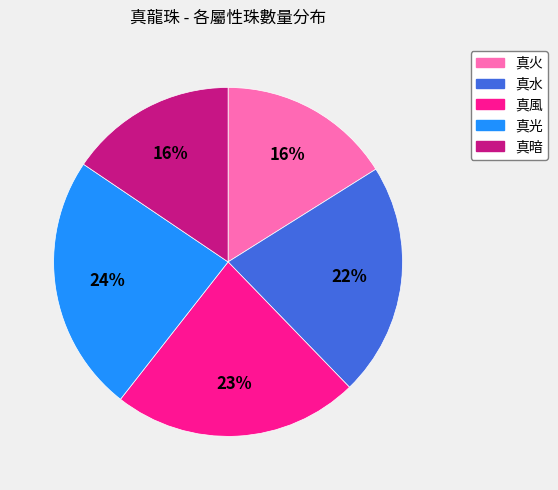

How many segments does this pie chart have?

5